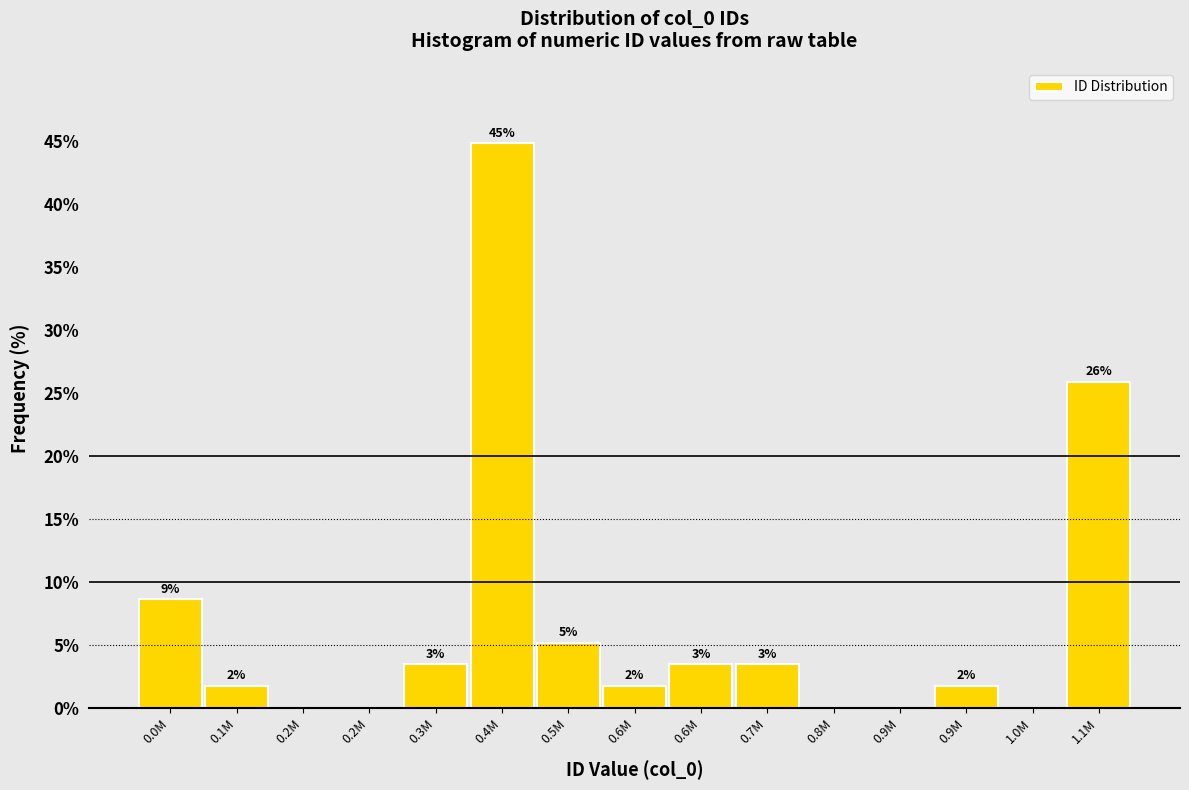

Are the bars horizontal?

No